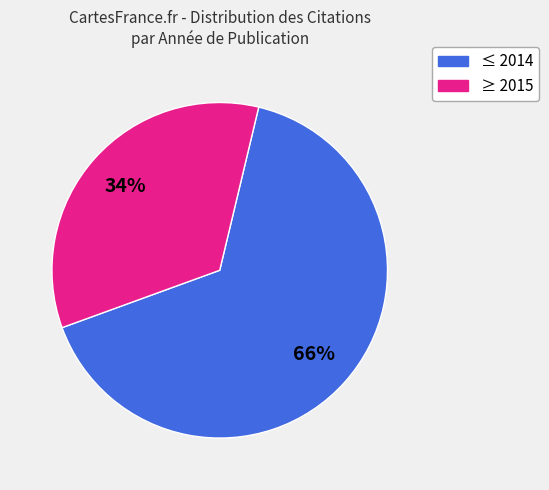

Is there any slice that represents more than half of the pie?

Yes